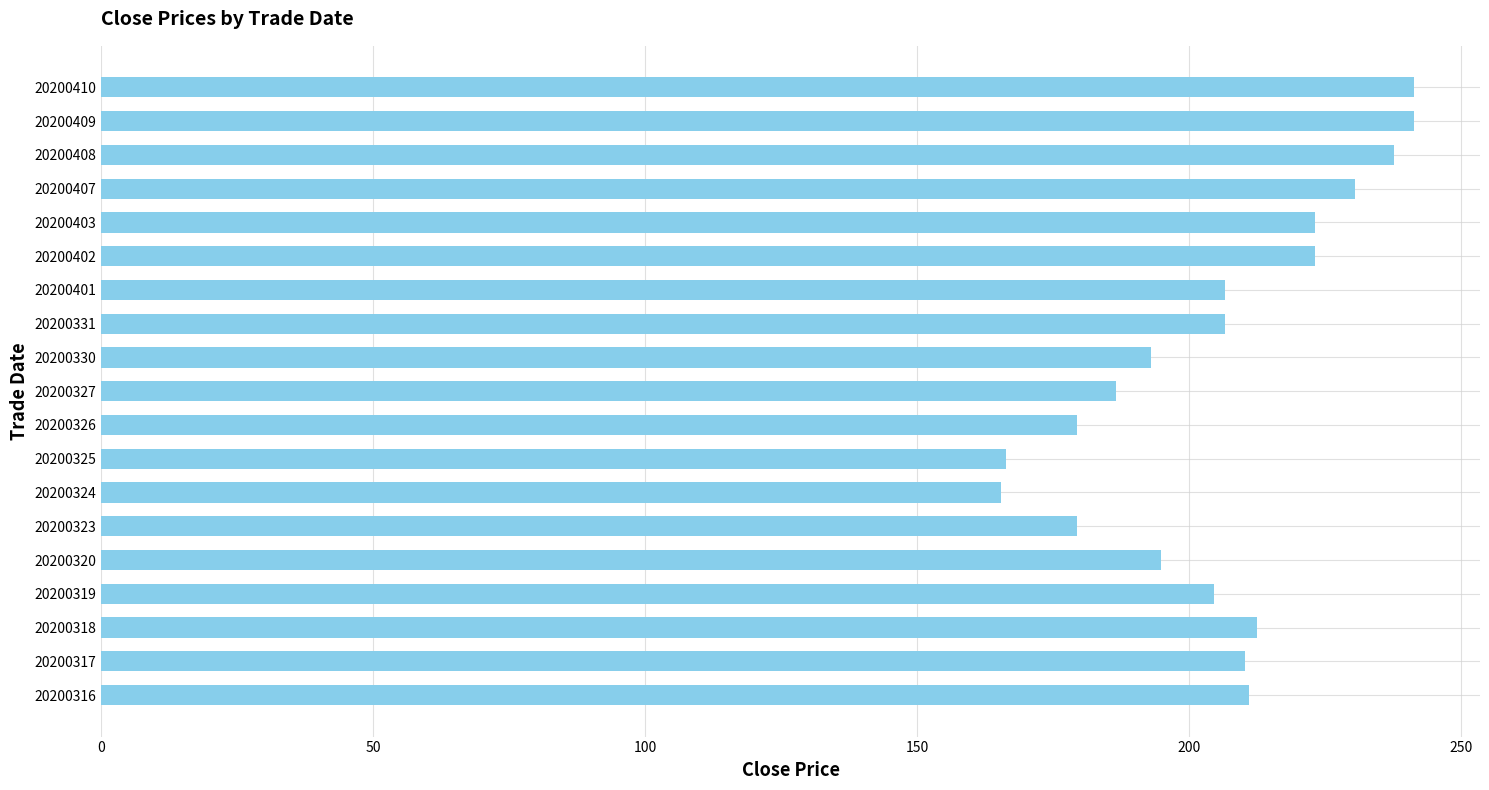

The value at 20200408 is 237.7. True or false?

True